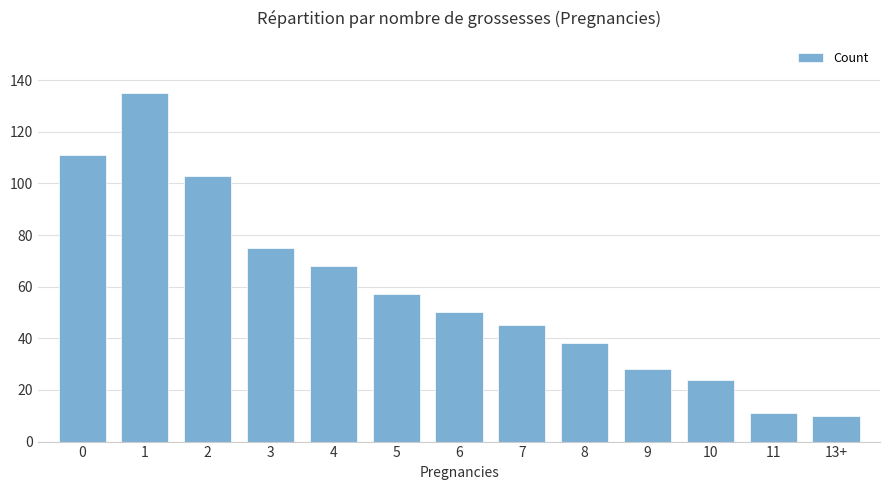

What is the average value?

58